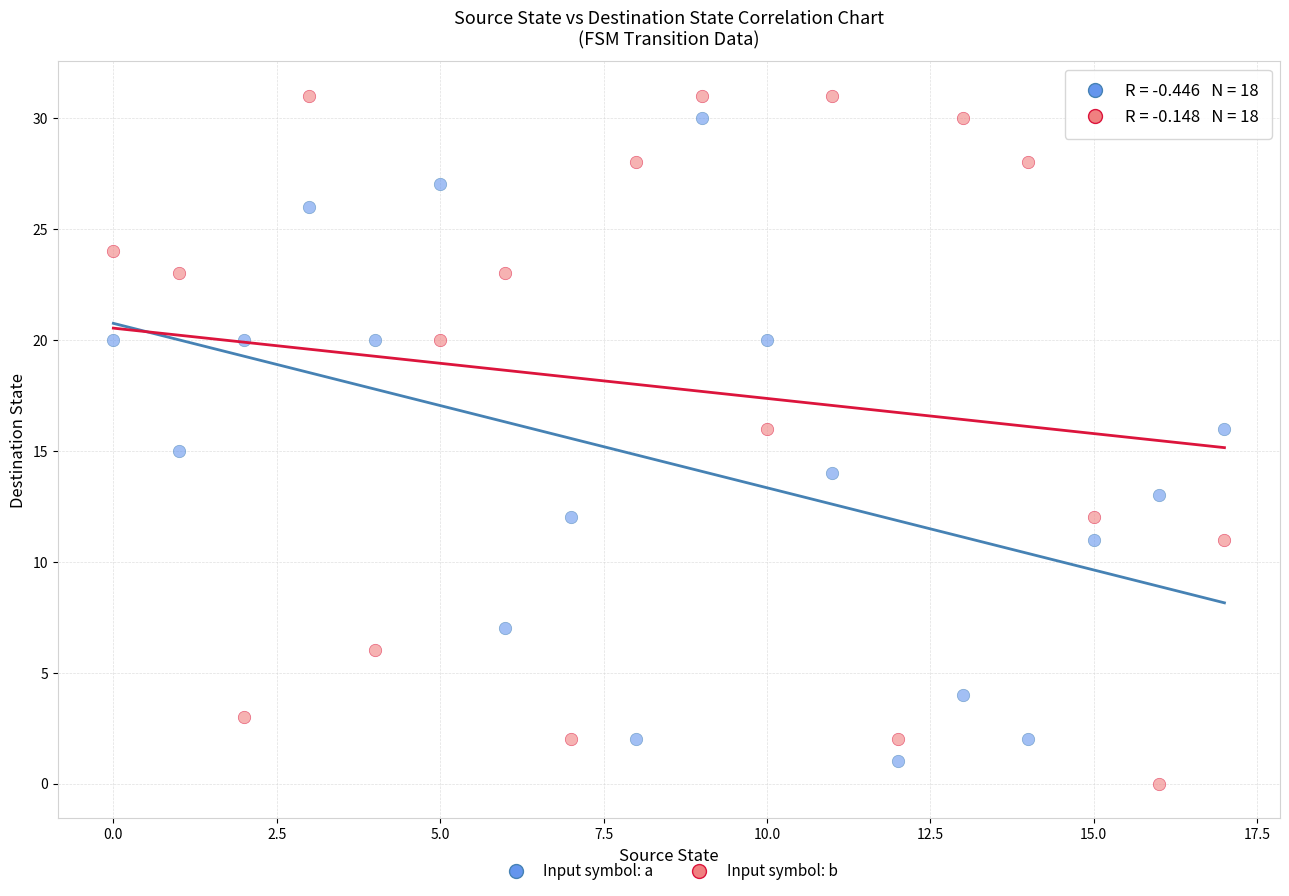

What are all the series names shown in the legend?

Input symbol: a, Input symbol: b